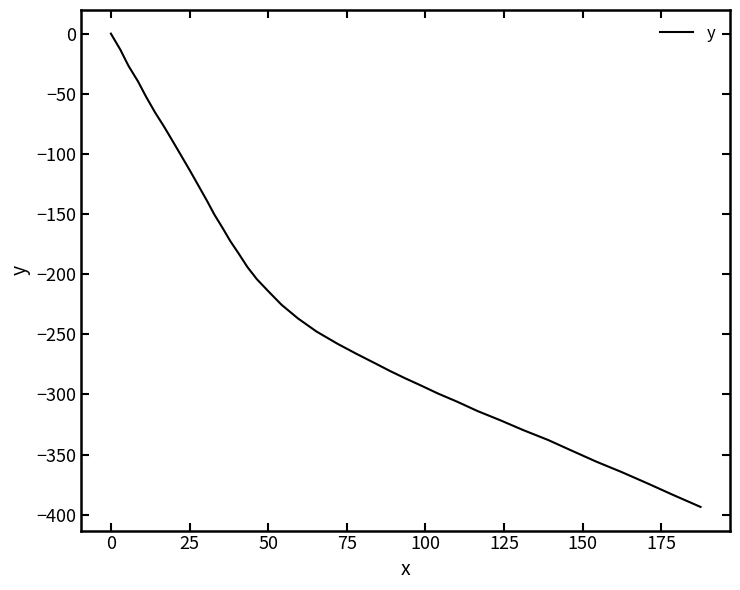

What is the smallest value displayed?

-393.5